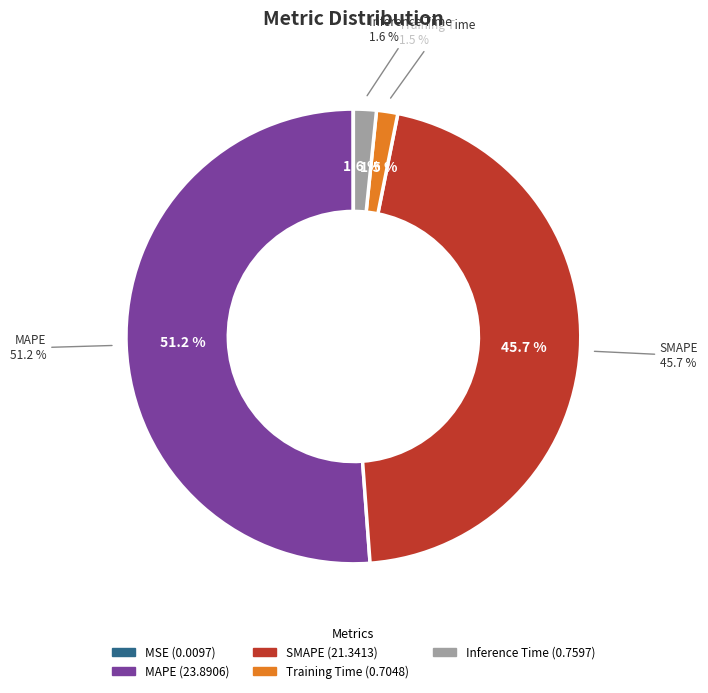

What is the change in value from MSE to MAPE?

+23.9